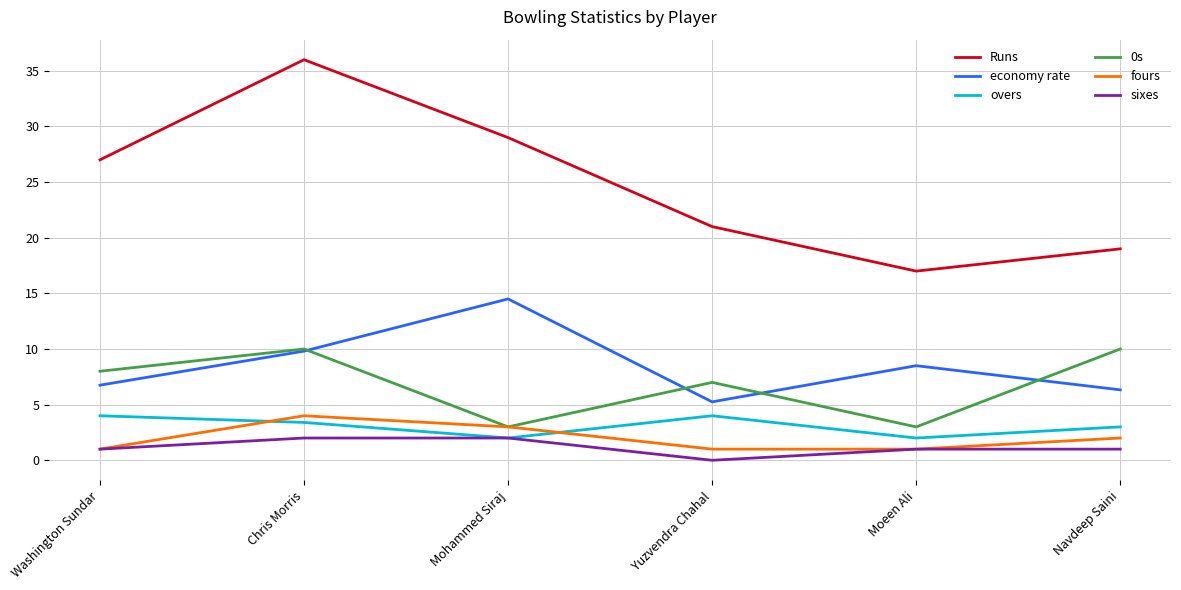

What is the total value across all series at Mohammed Siraj?

53.5